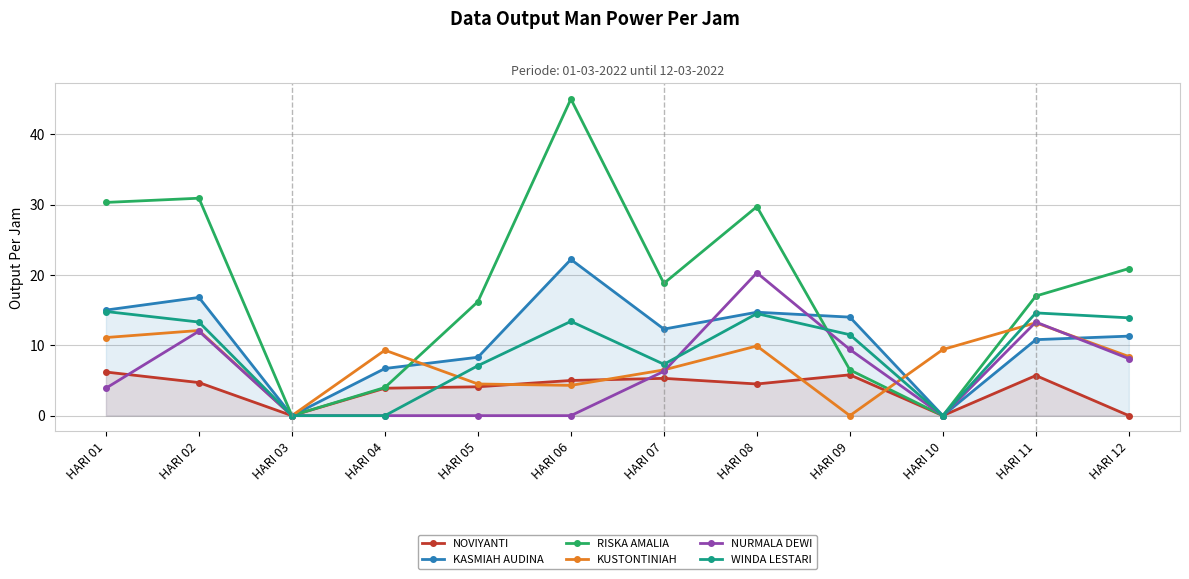

At how many categories does at least one series exceed 2?

11